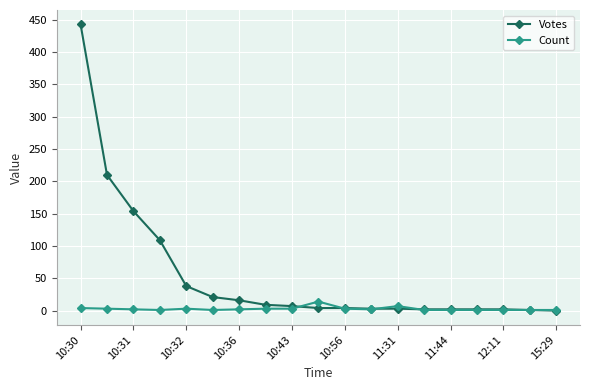

What is the maximum value shown in the chart?

443